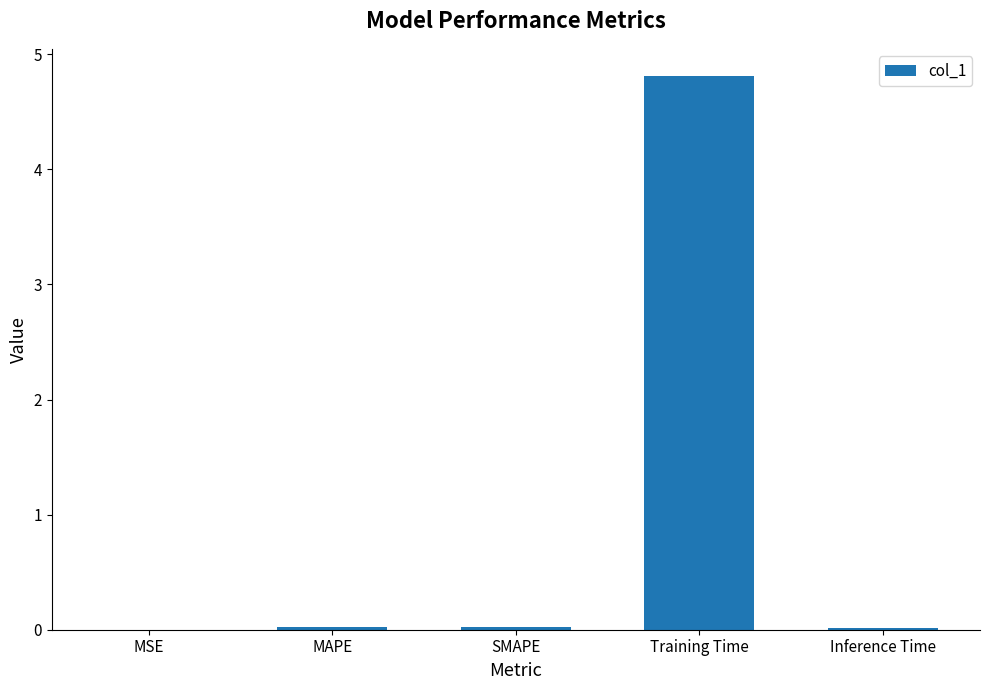

The chart shows a value of 0.0 at SMAPE. True or false?

True